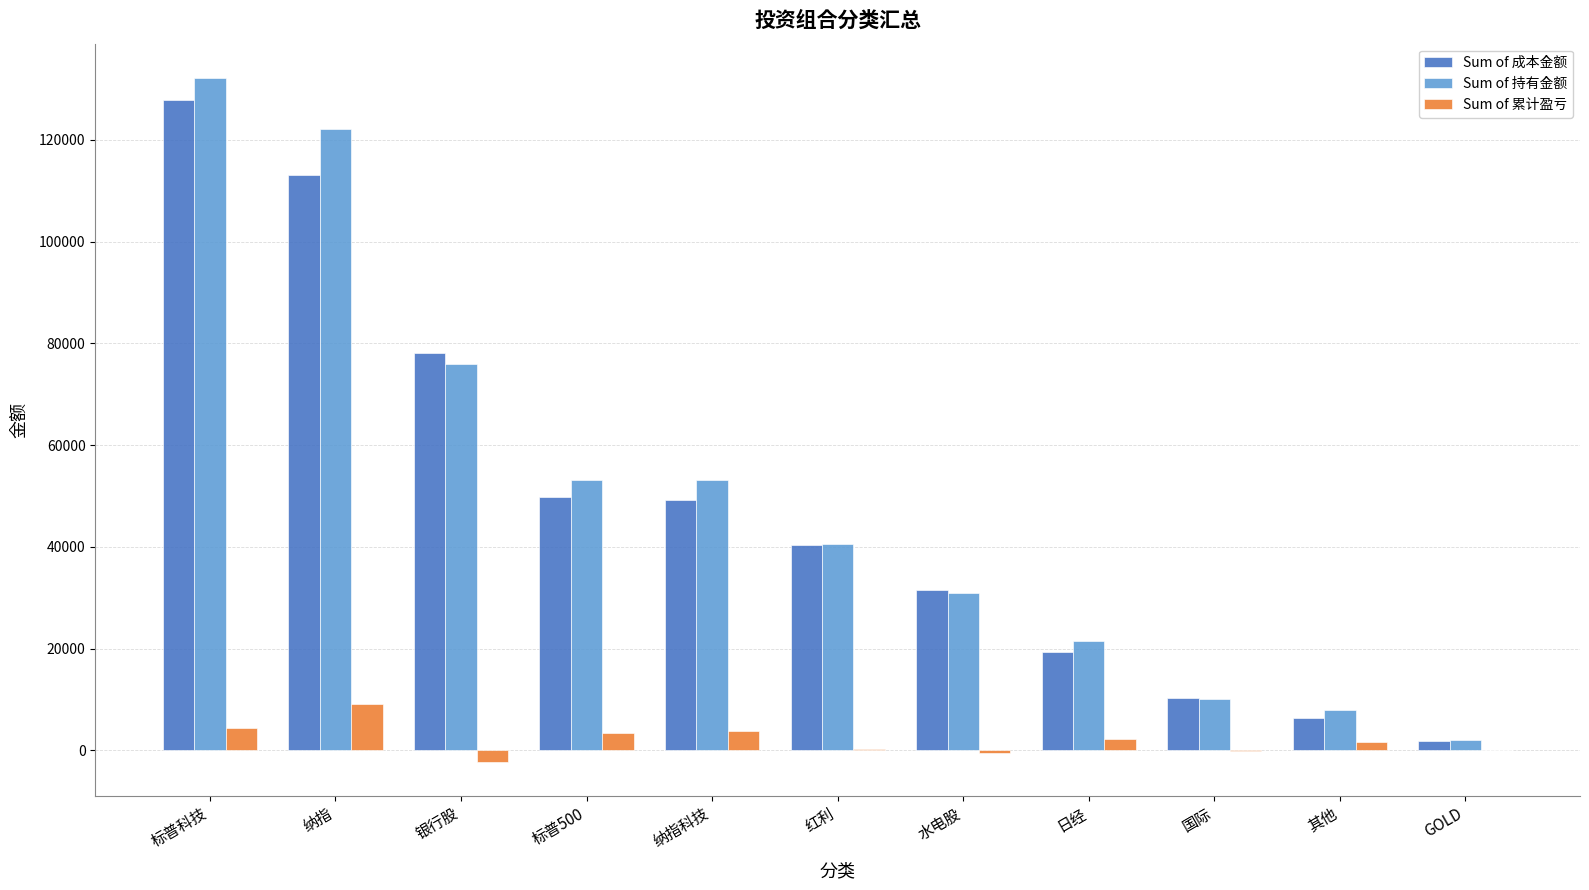

What is the sum of all Sum of 累计盈亏 values?

21848.2